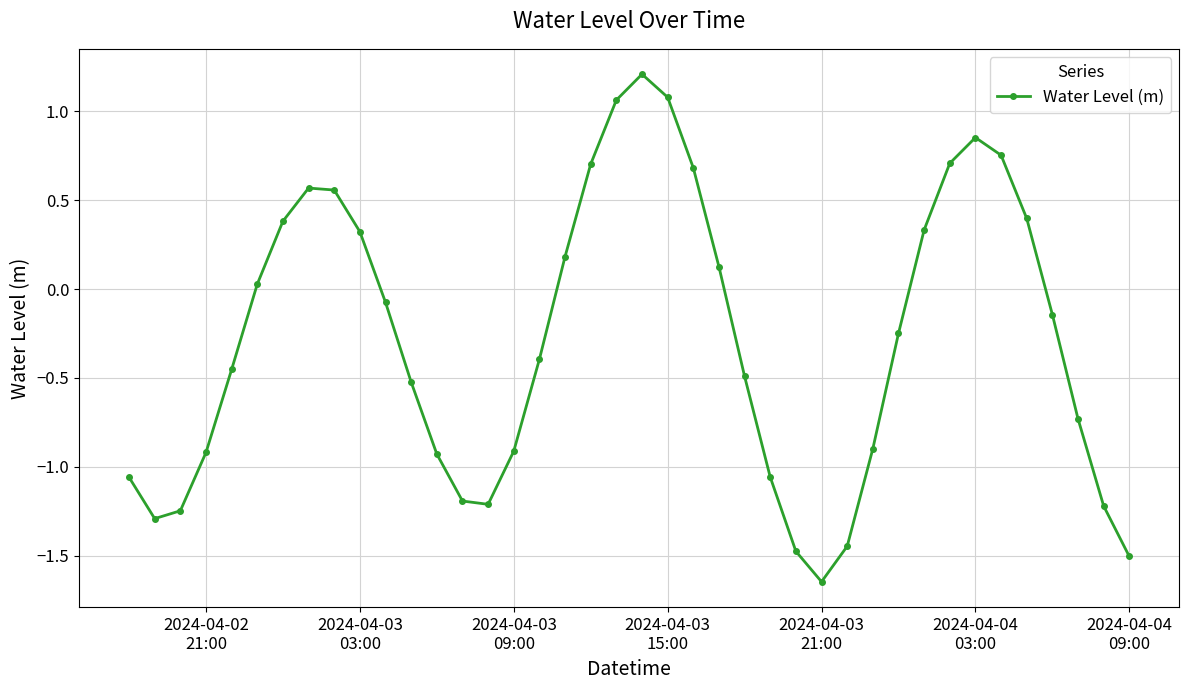

How many distinct data groups are displayed?

1